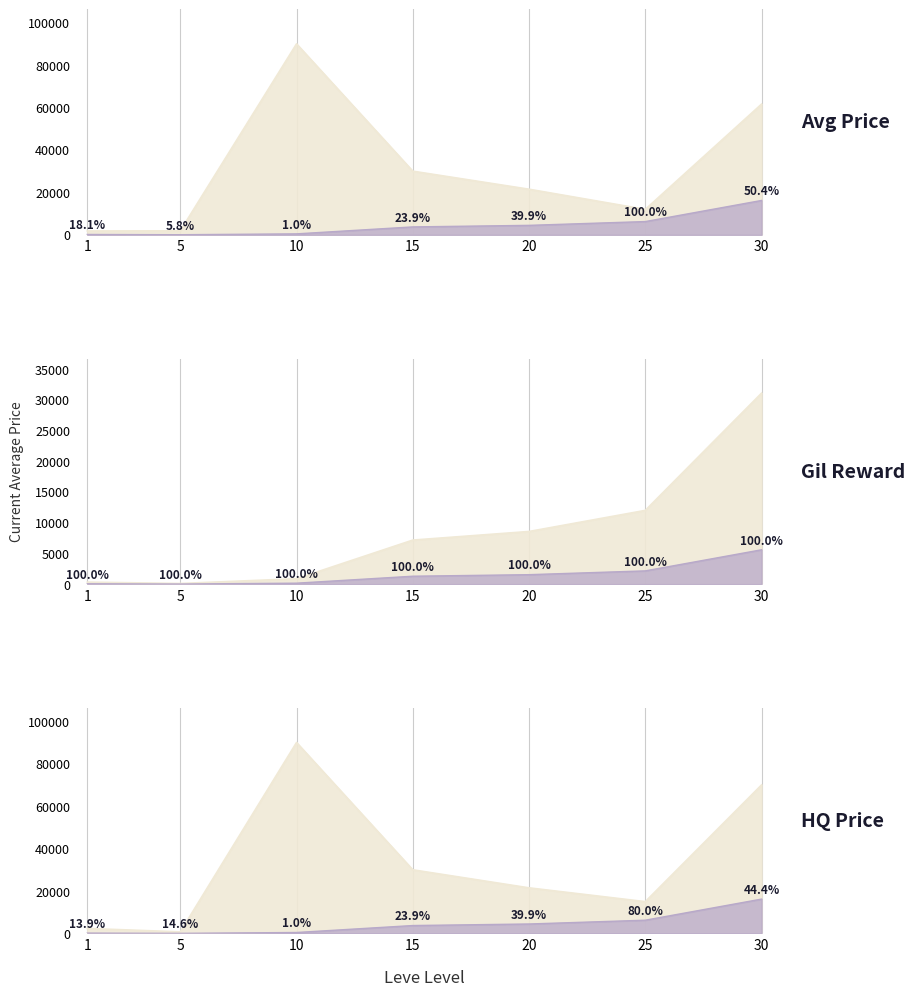

True or false: Leve Gil and LevePriceHQ intersect in this chart.

False